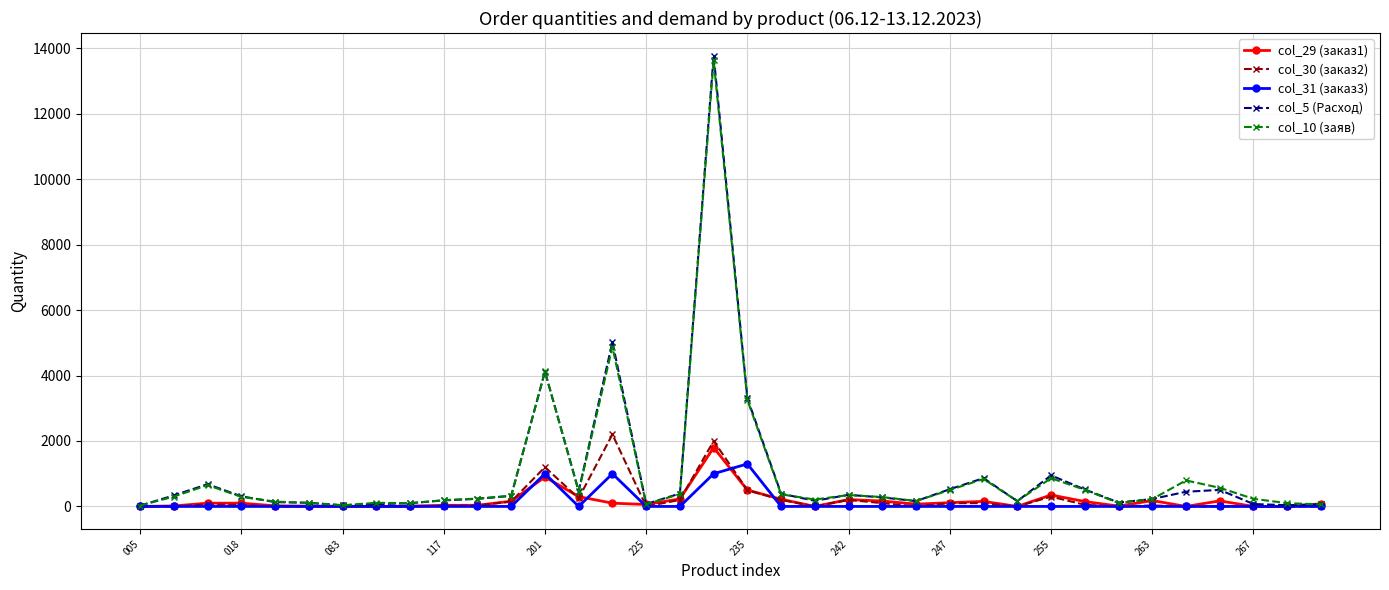

True or false: col_29 (заказ1) has more than 2 interior local peaks.

True